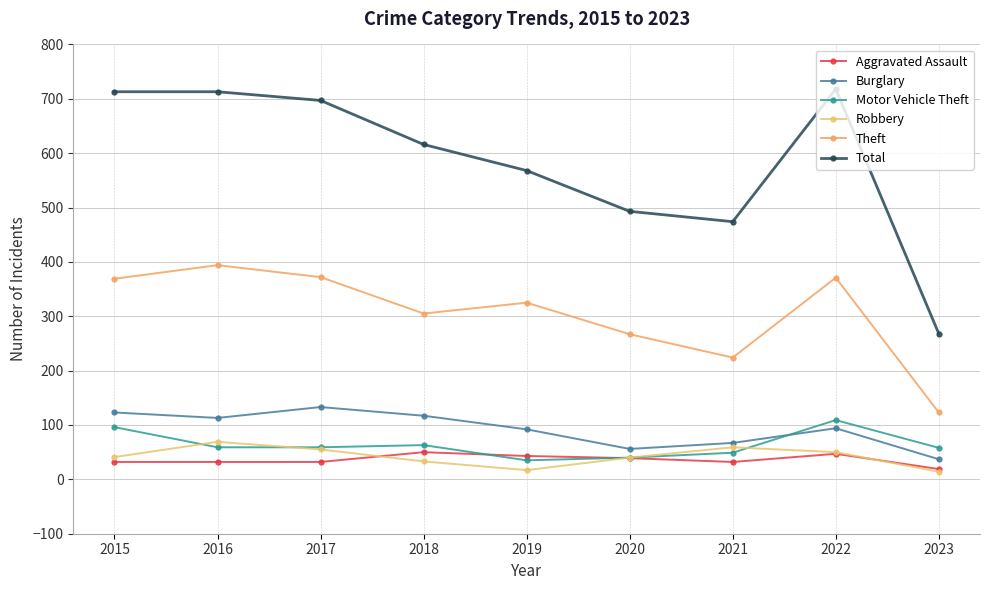

What is the smallest value displayed?

14